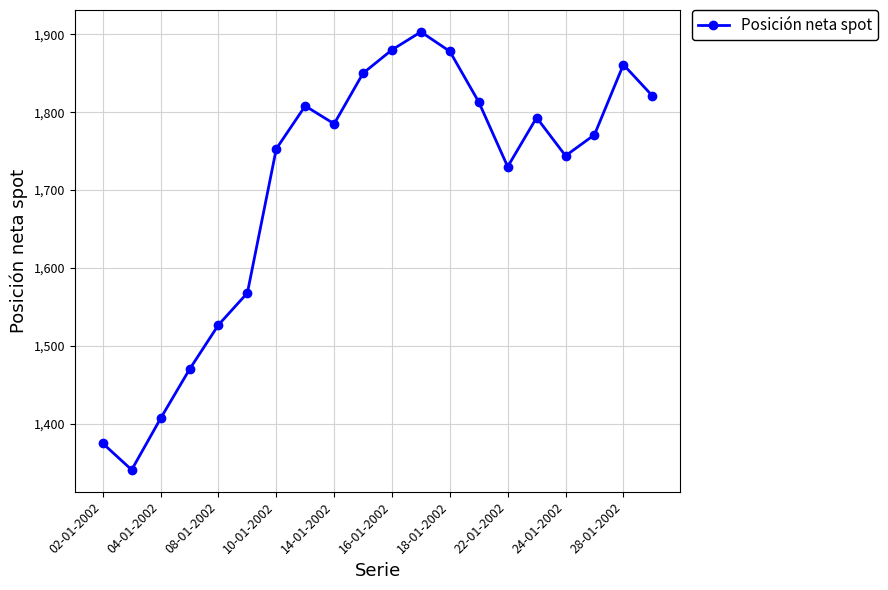

What is the sum of all values?

34078